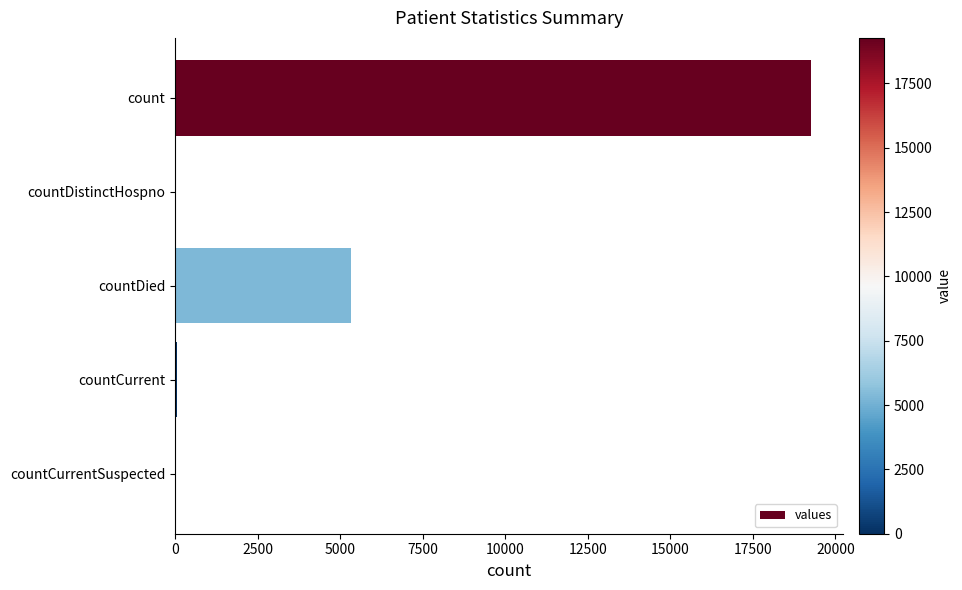

At which label is the value closest to 9634?

countDied